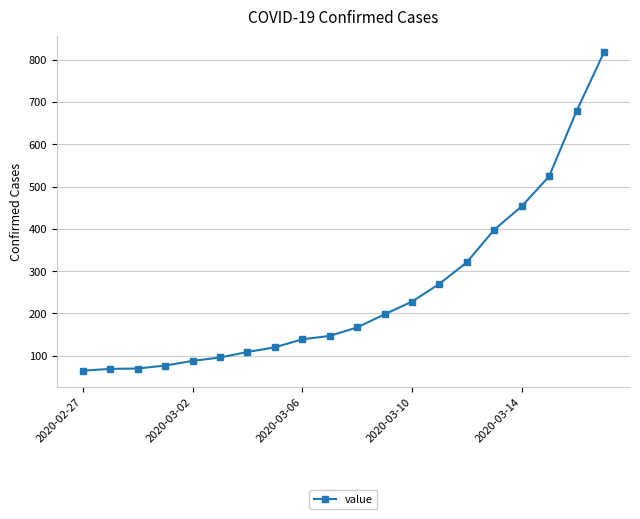

What is the value of the 7th point from the left?

109